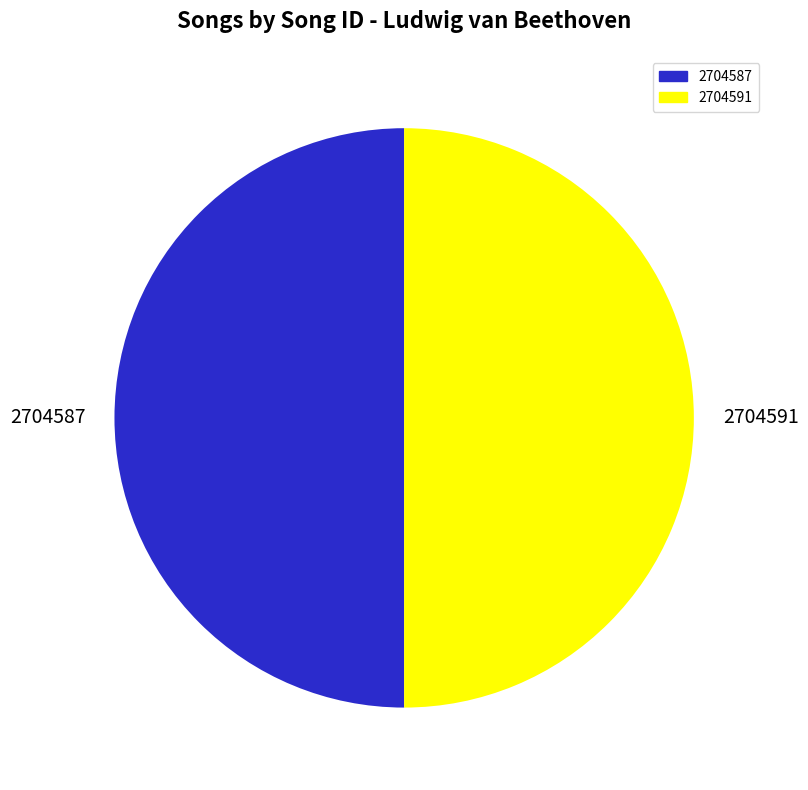

Combined, do 2704591 and 2704587 account for over 50%?

Yes